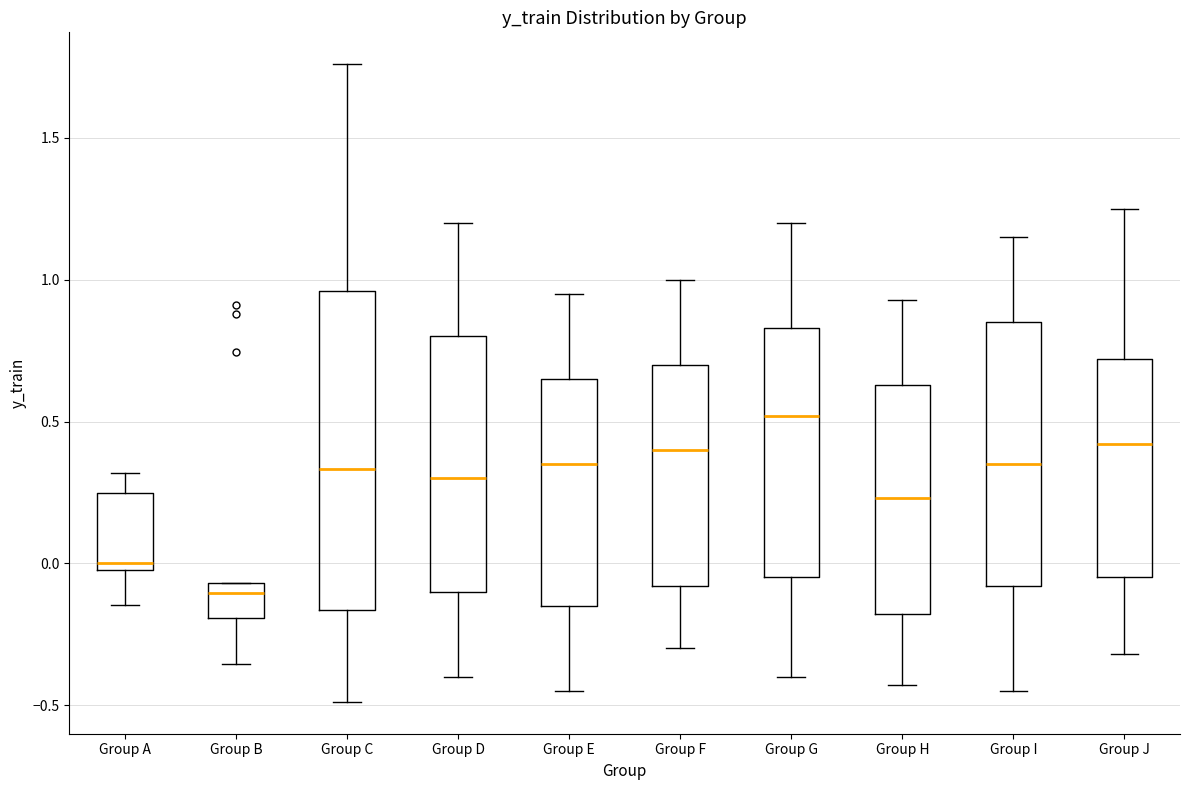

Reading left to right, transcribe this box plot: for each box, give where its median line is, the range the box spans, and where its two whiskers end, as read against the y-axis. The values are not printed on the chart, so give them approximately, as read against the axis.

Group A: median 0.00 (just above the box's lower edge), box 0.00 to 0.25, whiskers -0.15 to 0.30
Group B: median -0.10, box -0.20 to -0.05, whiskers -0.35 to -0.05
Group C: median 0.35, box -0.15 to 0.95, whiskers -0.50 to 1.75
Group D: median 0.30, box -0.10 to 0.80, whiskers -0.40 to 1.20
Group E: median 0.35, box -0.15 to 0.65, whiskers -0.45 to 0.95
Group F: median 0.40, box -0.10 to 0.70, whiskers -0.30 to 1.00
Group G: median 0.50, box -0.05 to 0.85, whiskers -0.40 to 1.20
Group H: median 0.25, box -0.20 to 0.65, whiskers -0.45 to 0.95
Group I: median 0.35, box -0.10 to 0.85, whiskers -0.45 to 1.15
Group J: median 0.40, box -0.05 to 0.70, whiskers -0.30 to 1.25